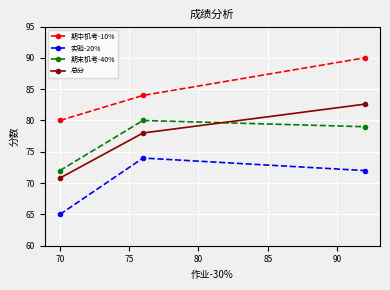

What is the minimum value for 期末机考-40%?

72.0